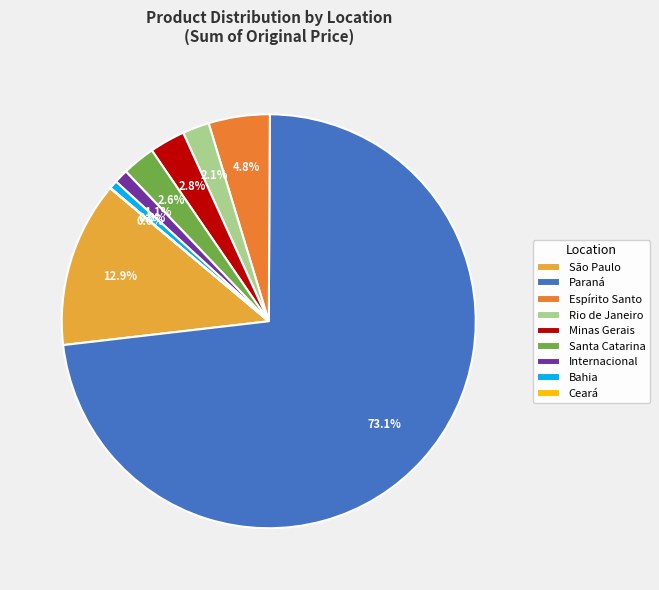

The Internacional slice represents 38% of the pie. True or false?

False